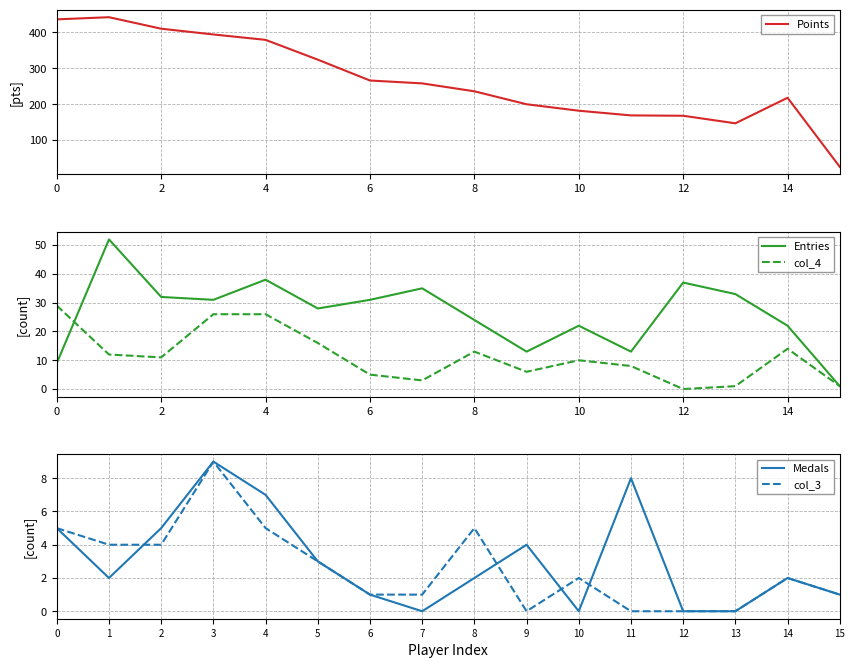

Which series has the largest total across all categories?

Points